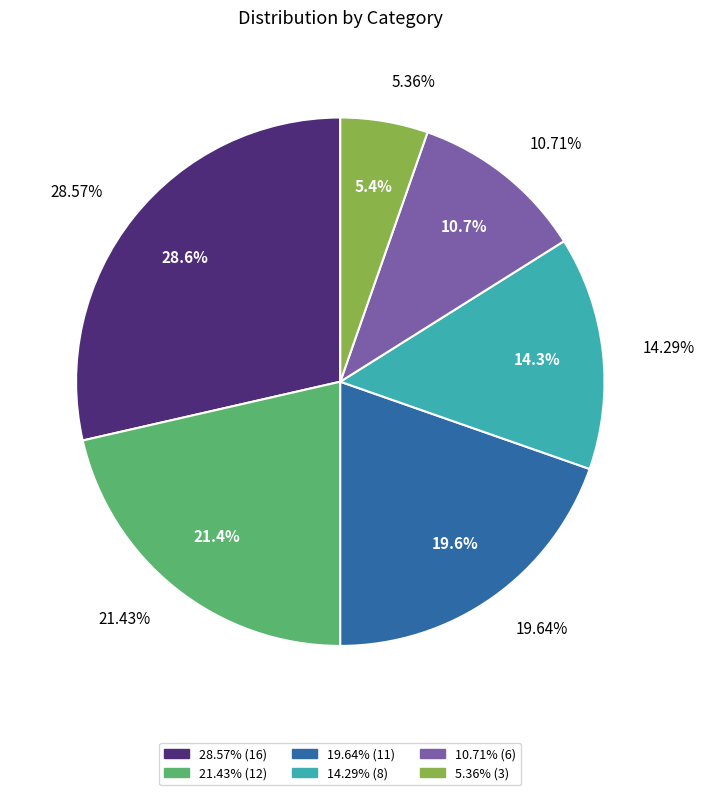

Combined, what portion of the pie is 14.29% and 10.71%?

25.0%